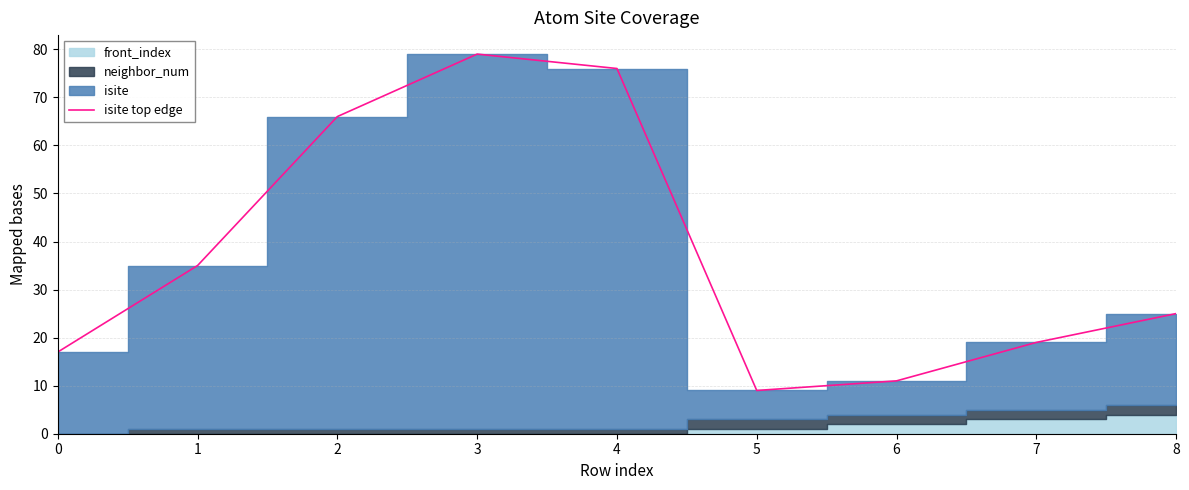

What is the change in value from 1 to 2?

+31